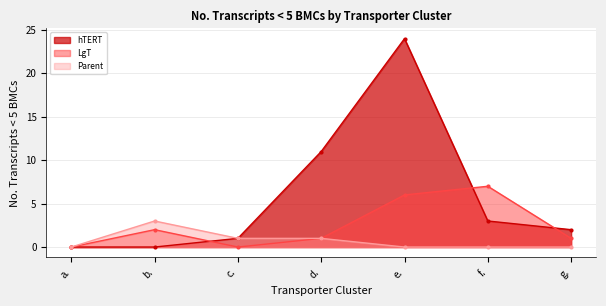

Does the chart have visible grid lines?

Yes